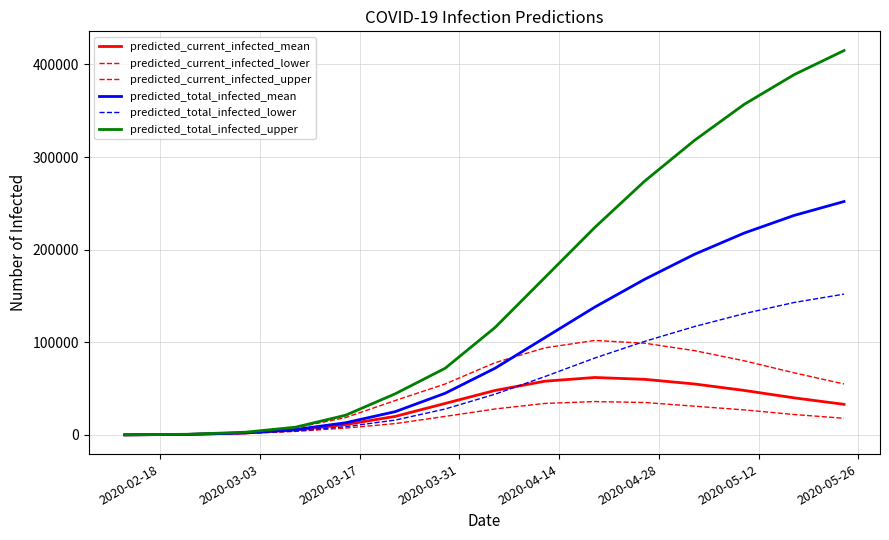

True or false: predicted_total_infected_lower and predicted_current_infected_lower cross at least once.

False